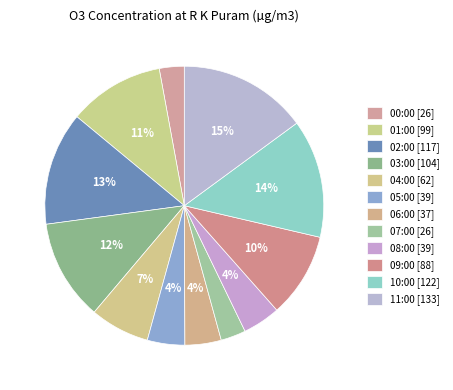

Does 08:00 represent more than half of the total?

No